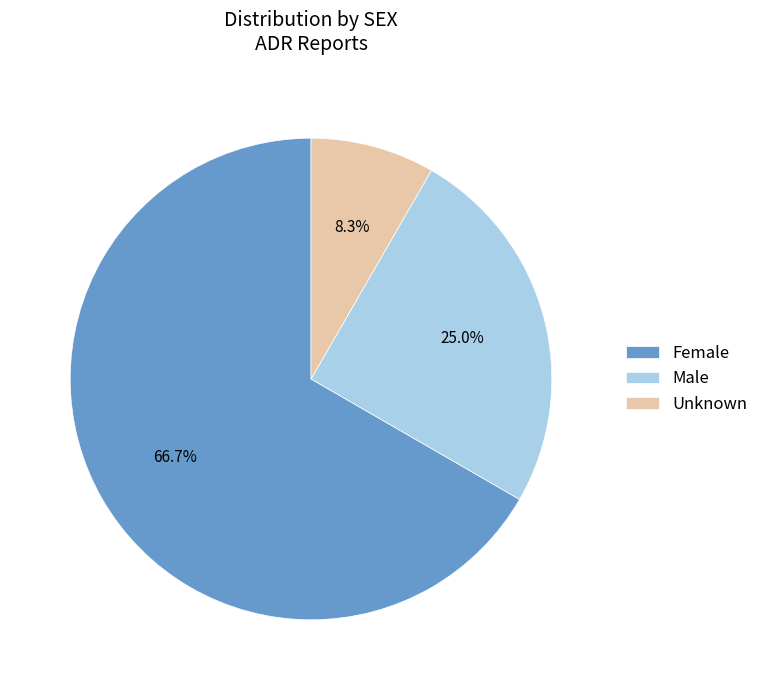

How much of the chart is everything except Unknown?

91.7%